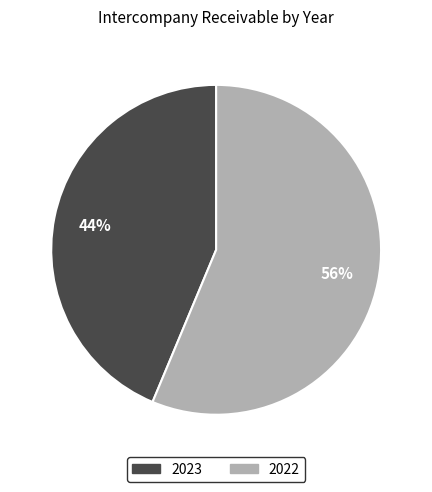

True or false: 2022 accounts for 56% of the total.

True